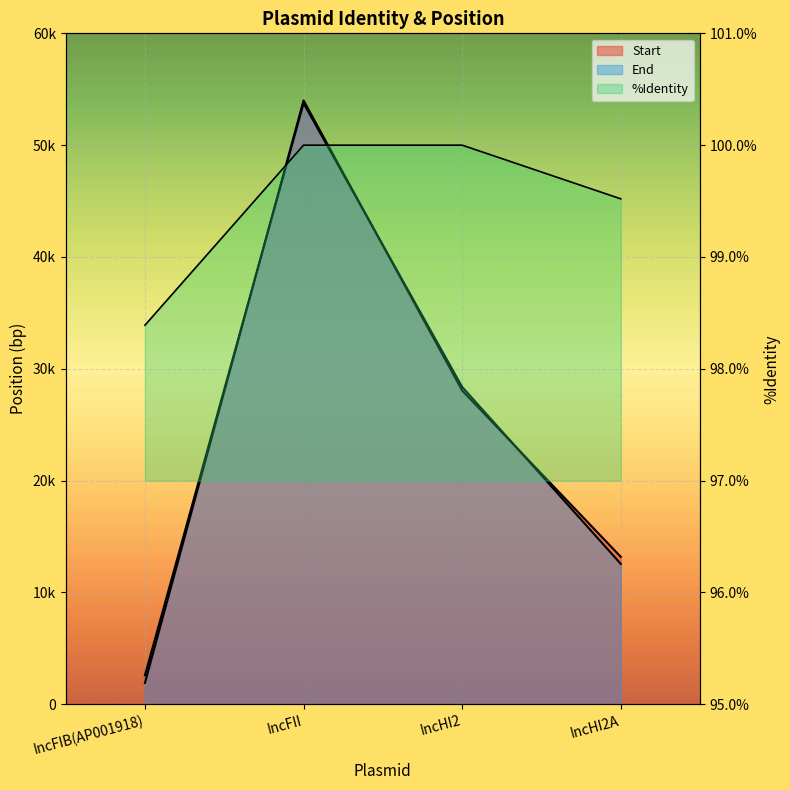

Which category has the highest value in the %Identity series?

IncFII